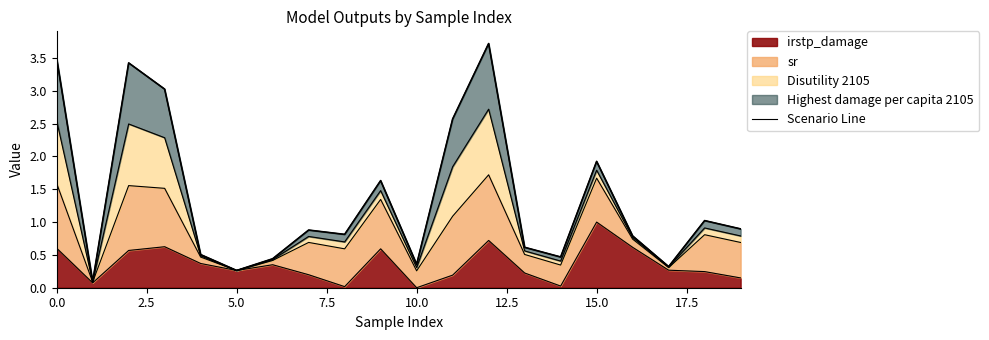

What is the difference between the second highest and second lowest values?

3.2